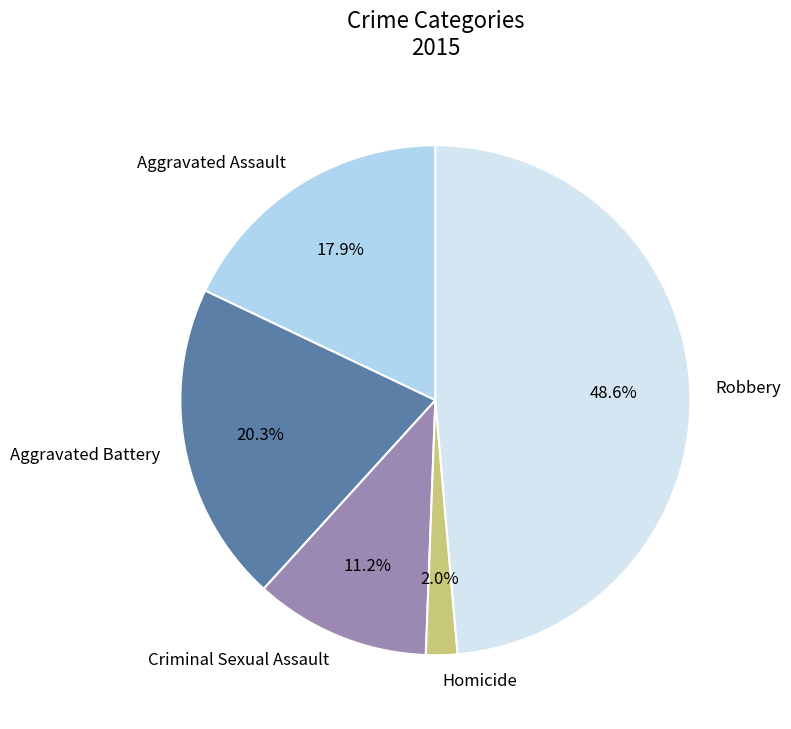

Which category has the smallest portion of the pie?

Homicide